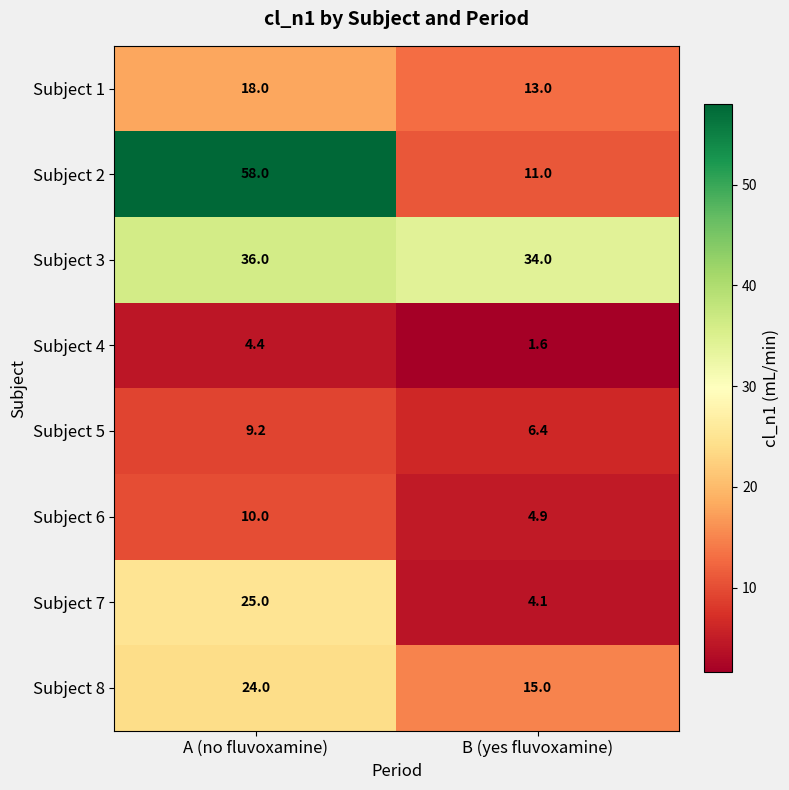

Read the Subject 8 value at B (yes fluvoxamine).

15.0